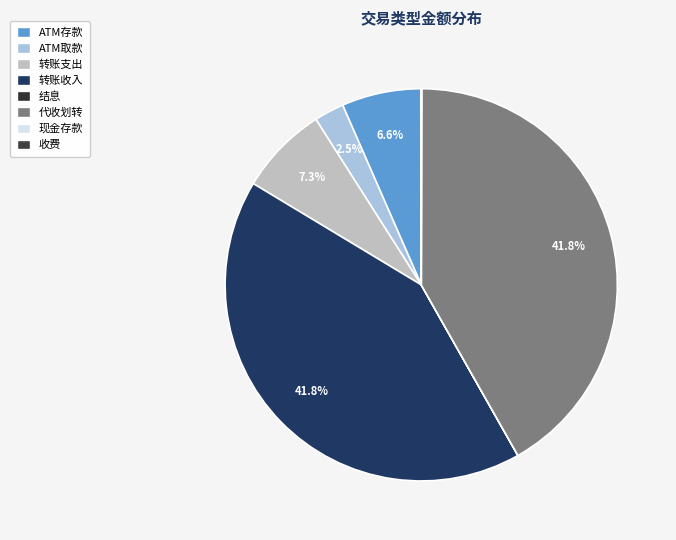

The 收费 slice represents 0% of the pie. True or false?

True